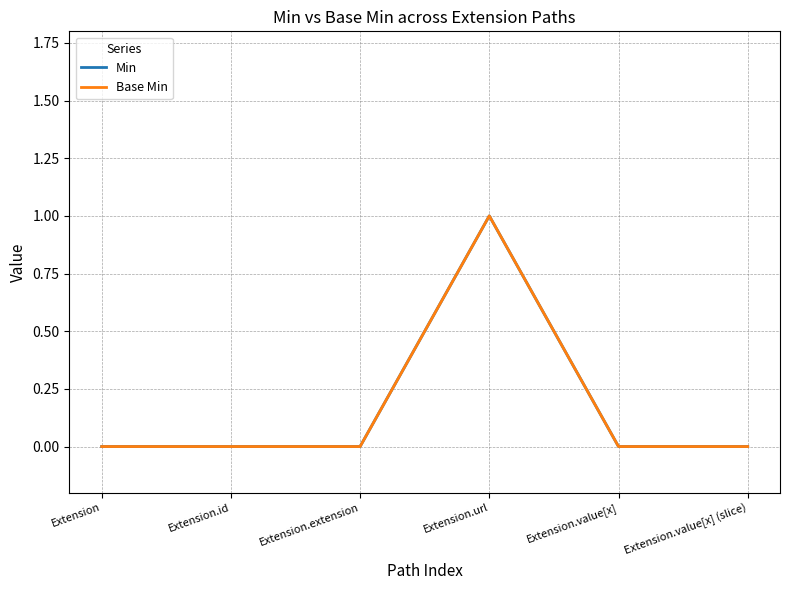

Does the chart display data point markers on the line(s)?

No